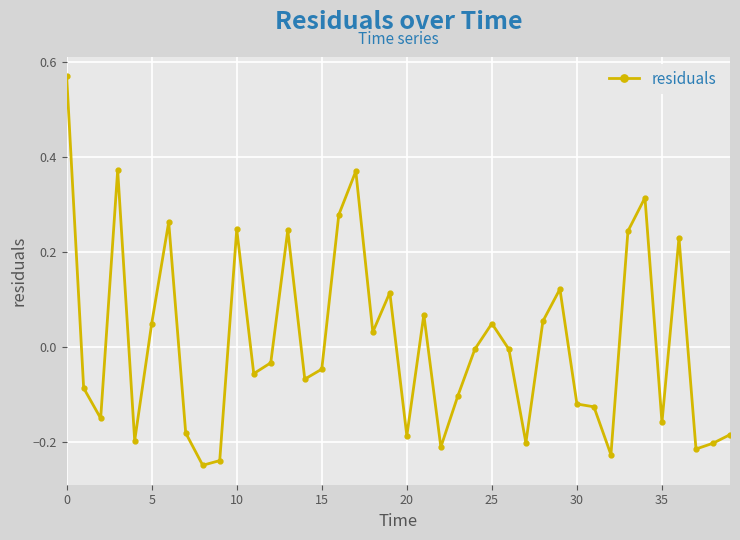

True or false: the data has more than 1 interior local peaks.

True